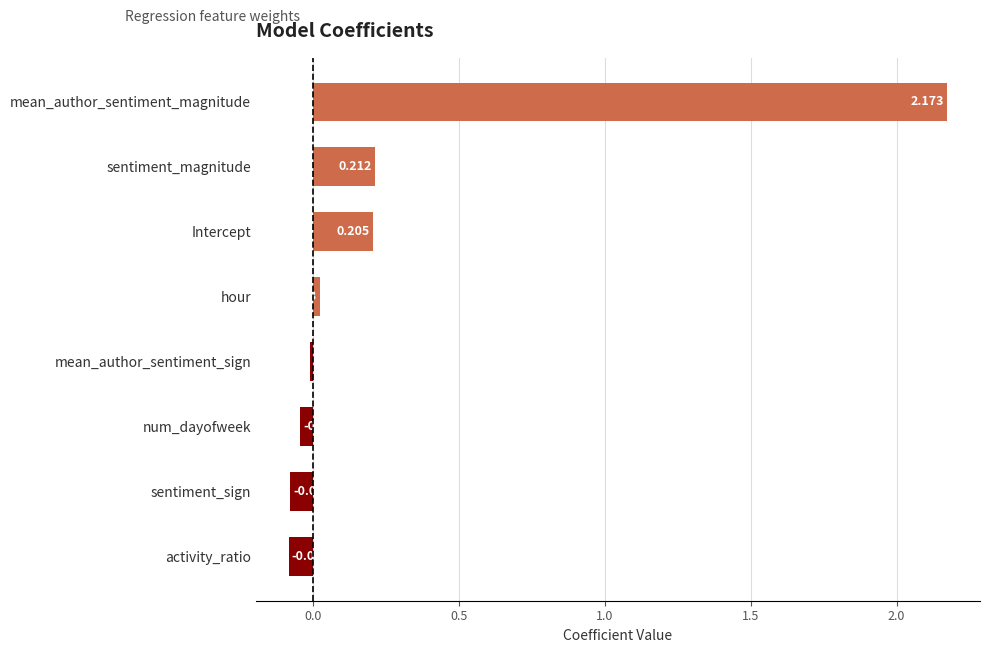

Where is the data nearest to the value 1?

sentiment_magnitude